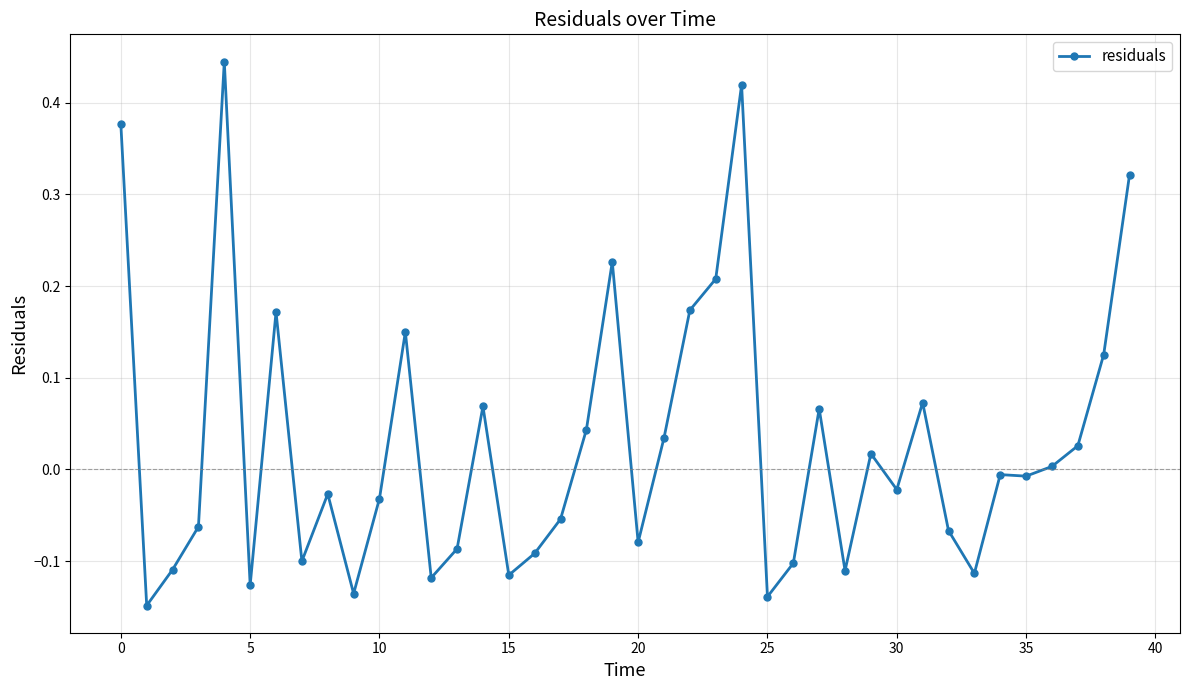

True or false: the data has more than 2 interior local peaks.

True